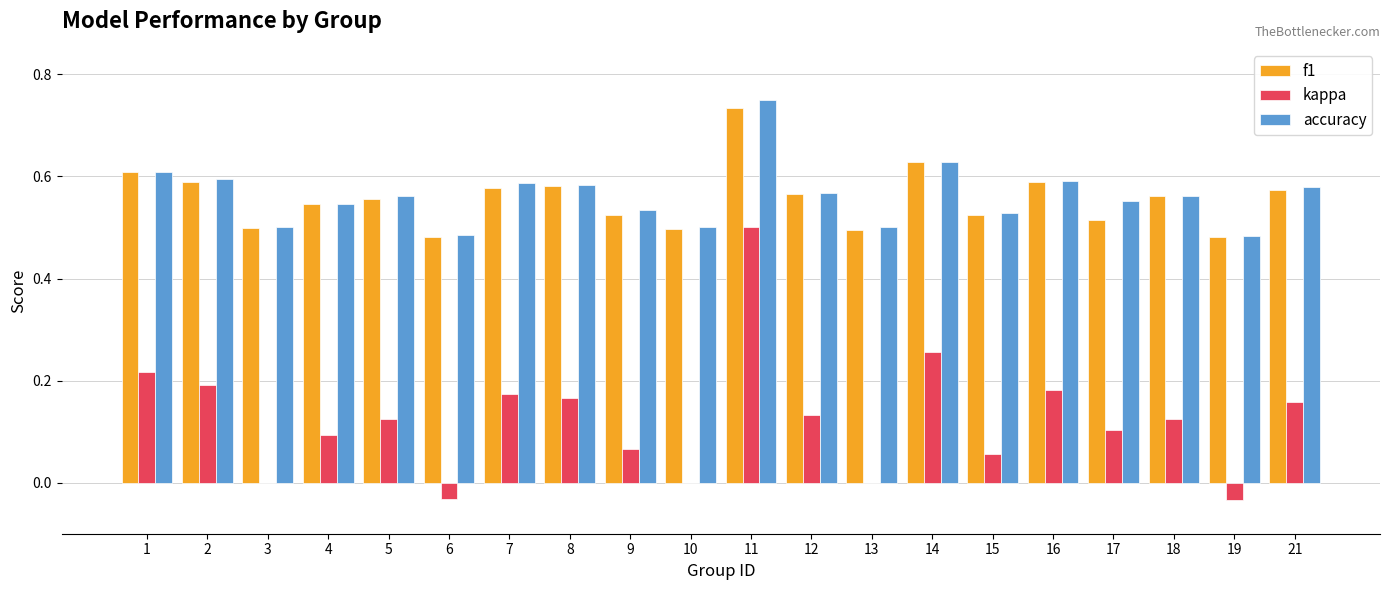

What is the sum of all kappa values?

2.5